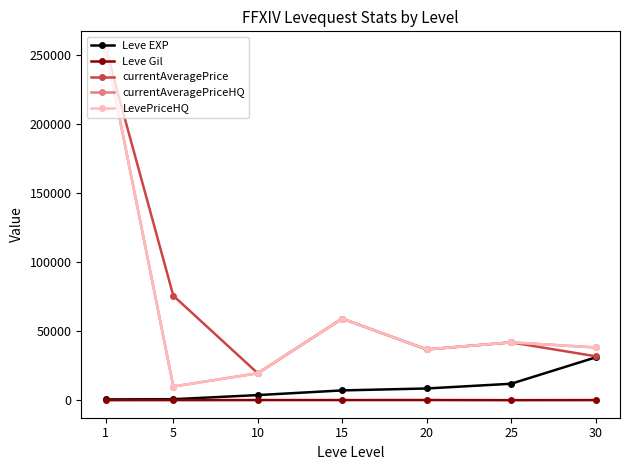

Is this an area chart (filled region under the line)?

No